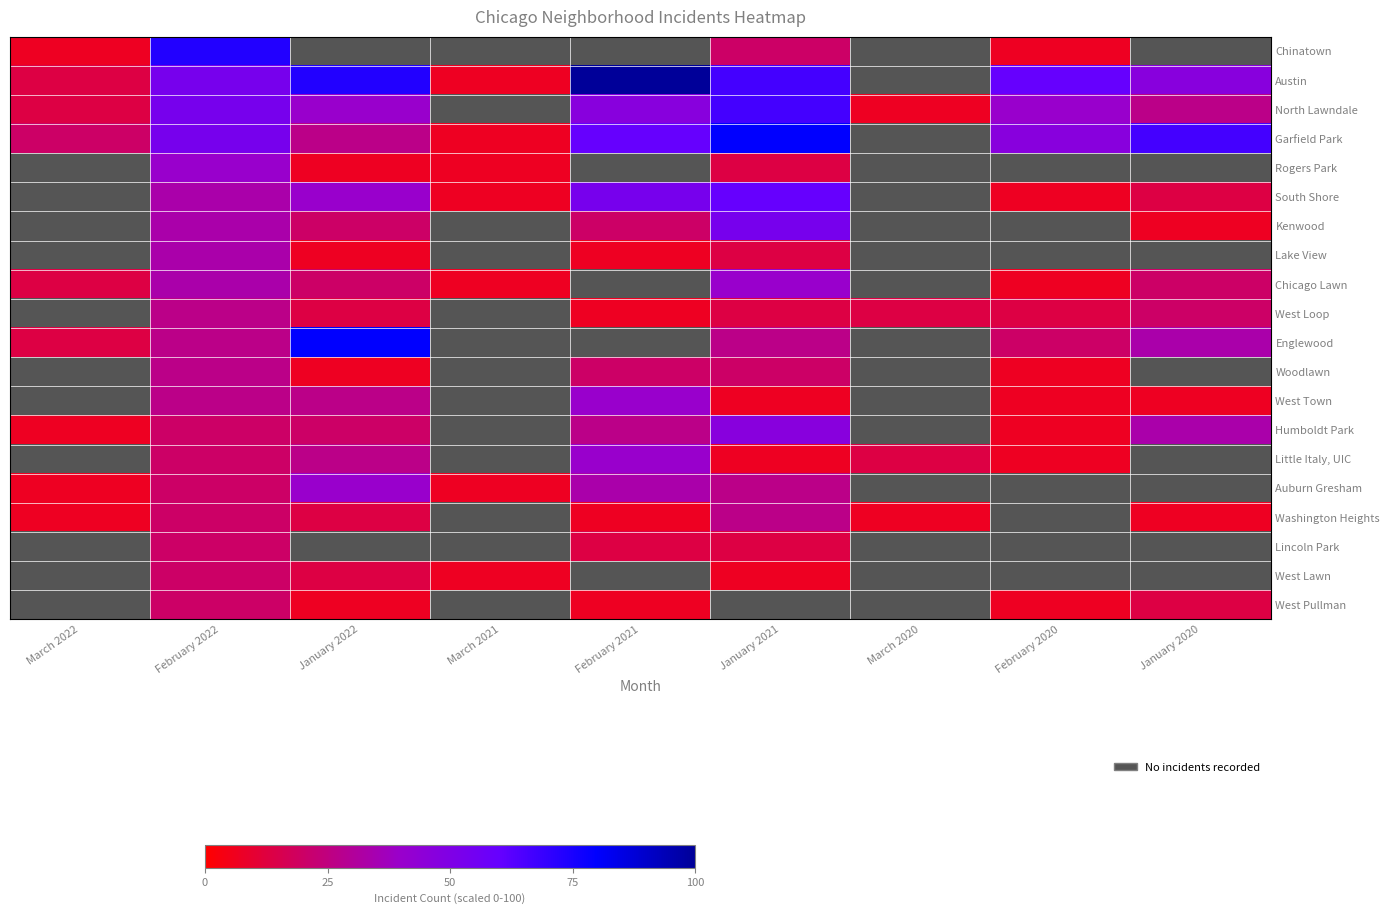

How many data points in Washington Heights are less than 13?

4